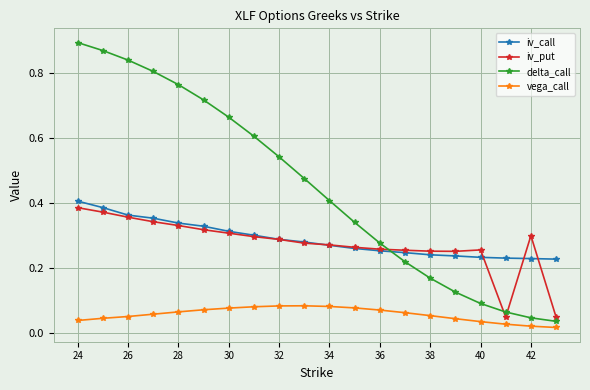

Which series has the largest total across all categories?

delta_call